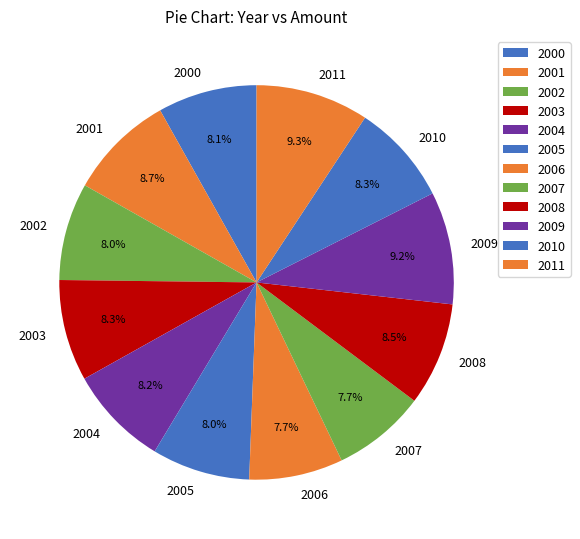

What portion of the pie excludes 2005?

92.0%